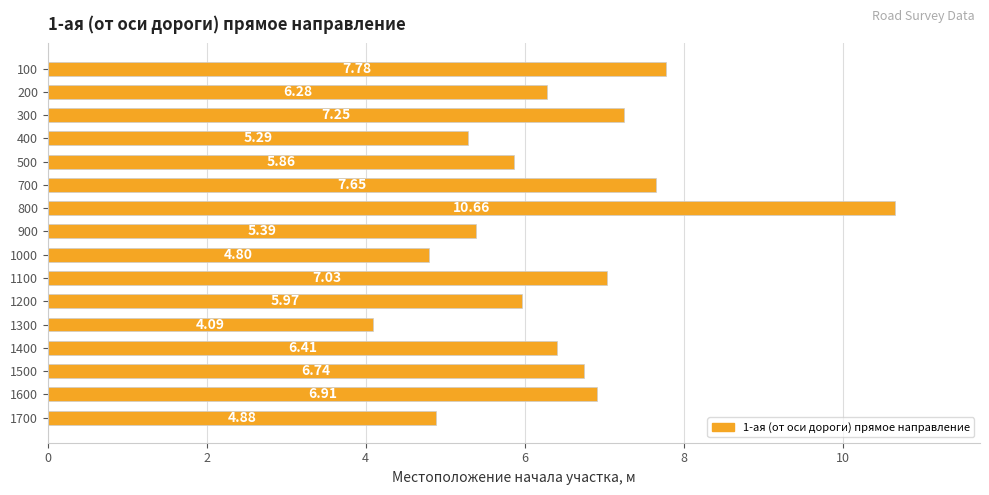

How many bars are there in total?

16